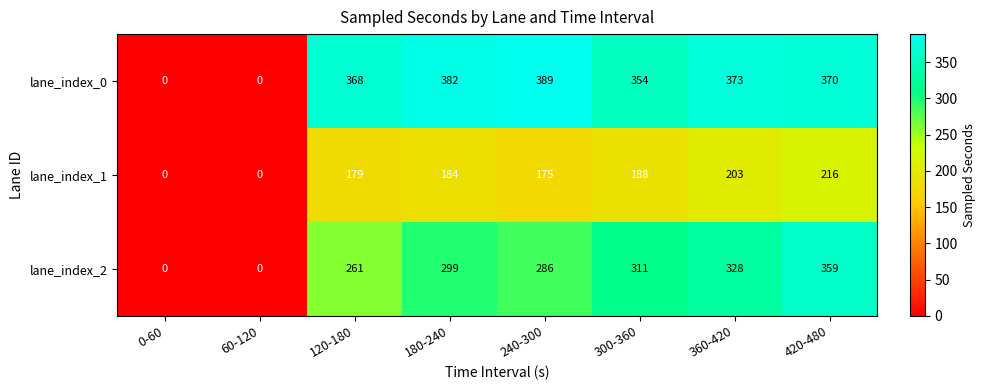

At which label does lane_index_1 reach its peak?

420-480